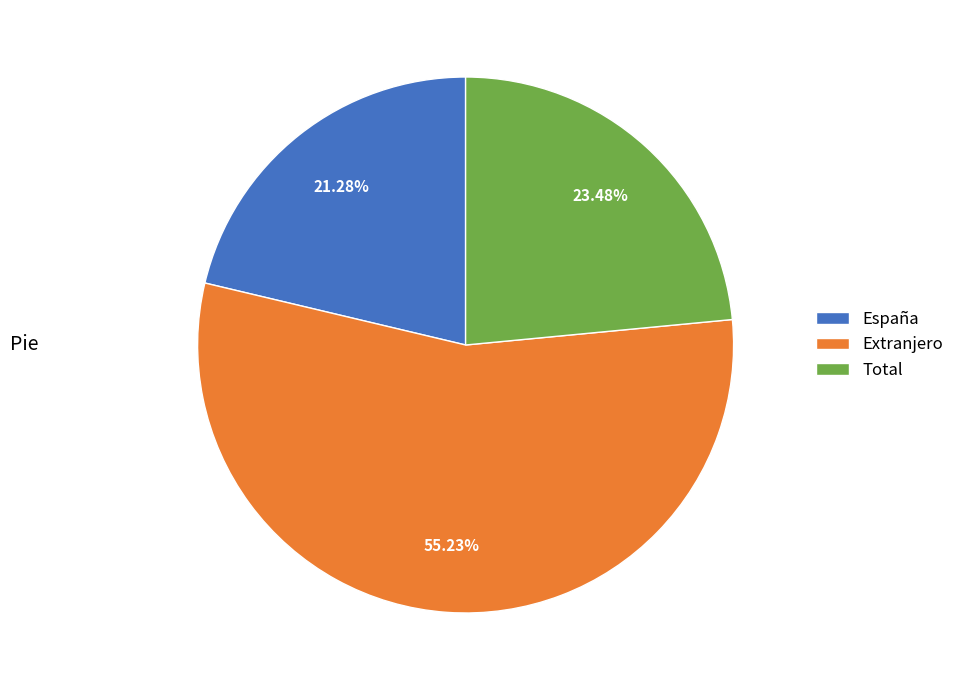

Is there a majority slice in this chart?

Yes